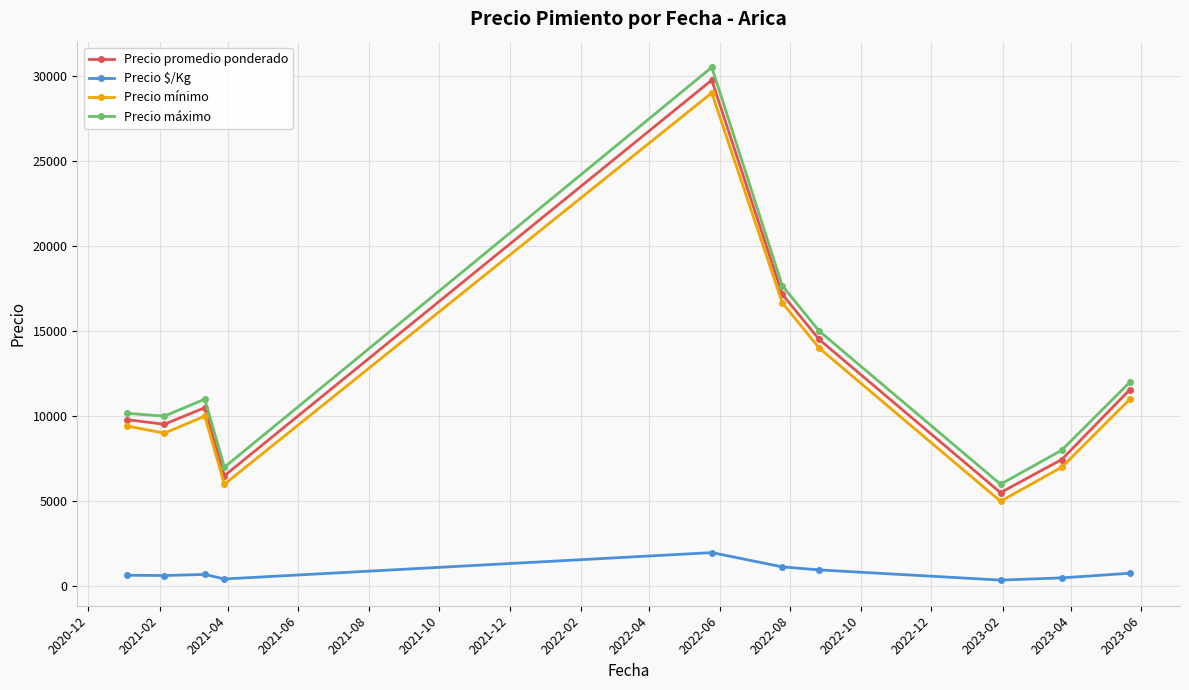

Which series has the largest total across all categories?

Precio máximo